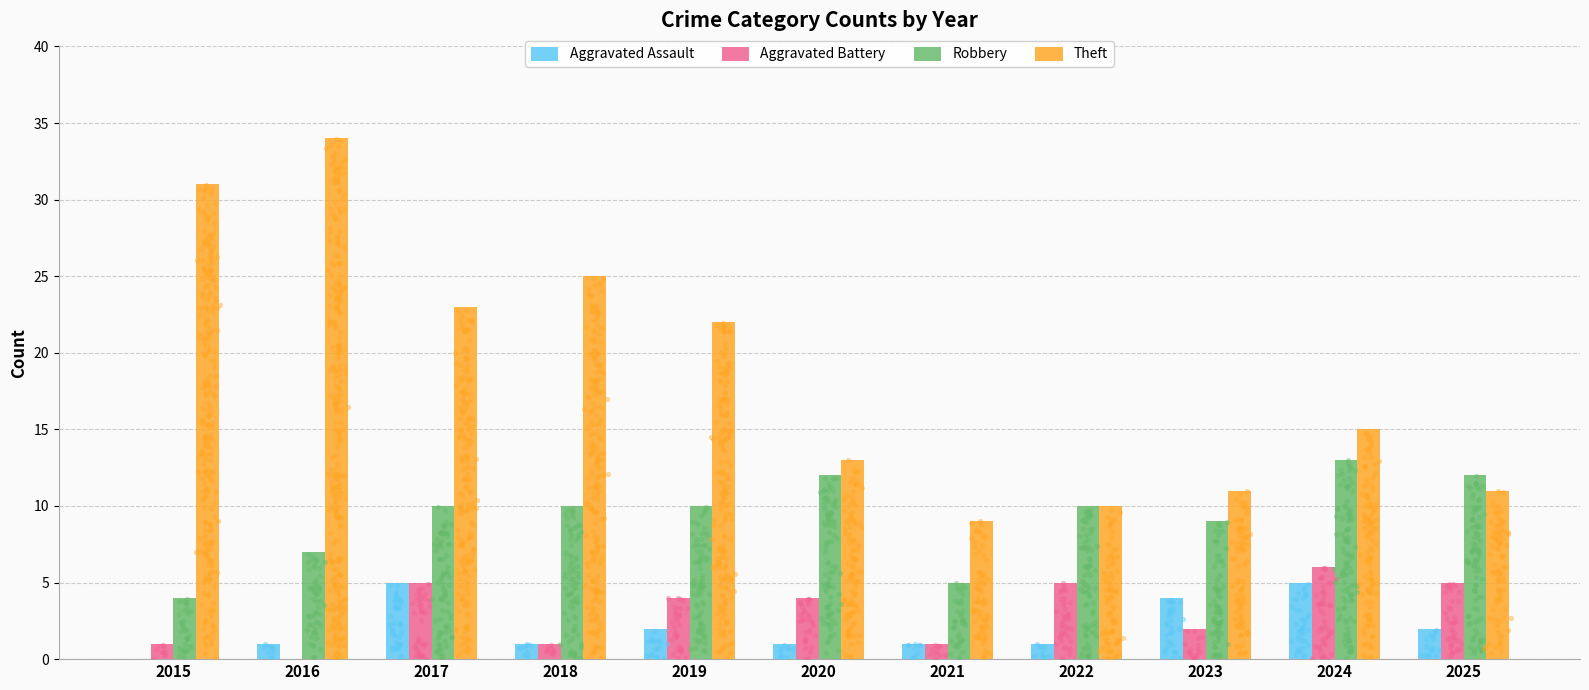

Which series has the largest total across all categories?

Theft